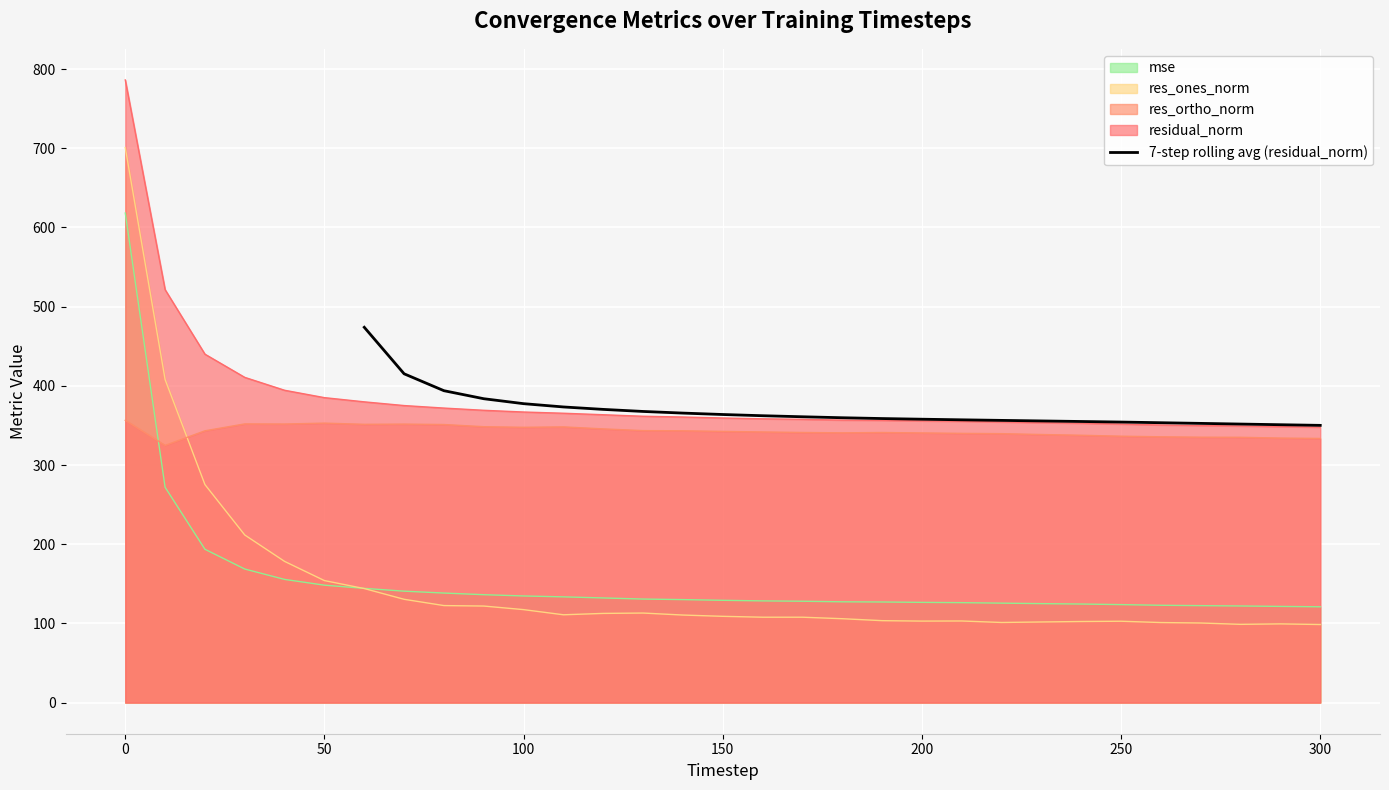

How many data points does each series have?

25